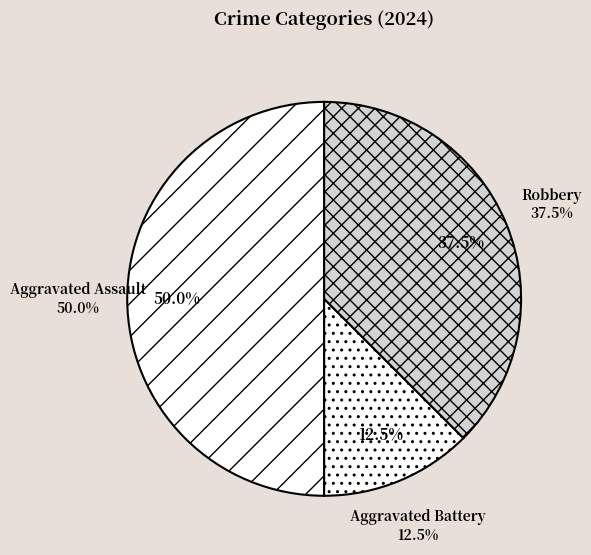

To the nearest percent, what percentage of the pie is Aggravated Assault?

50%